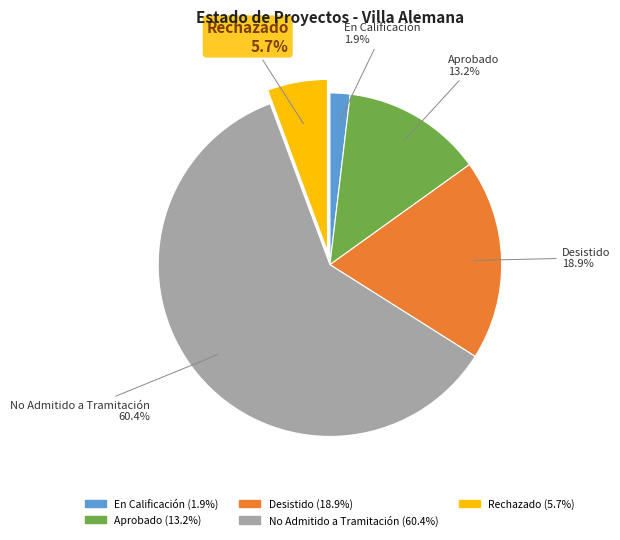

Which slice is the largest?

No Admitido a Tramitación